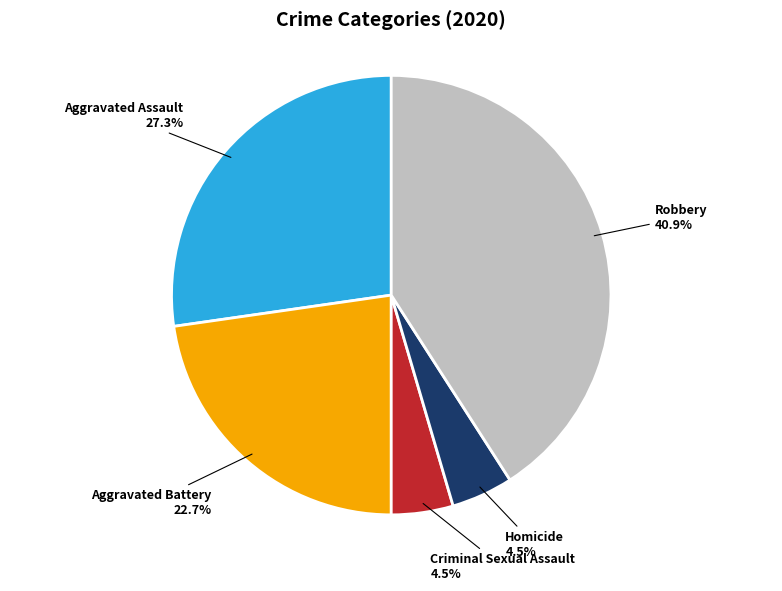

Is there a majority slice in this chart?

No